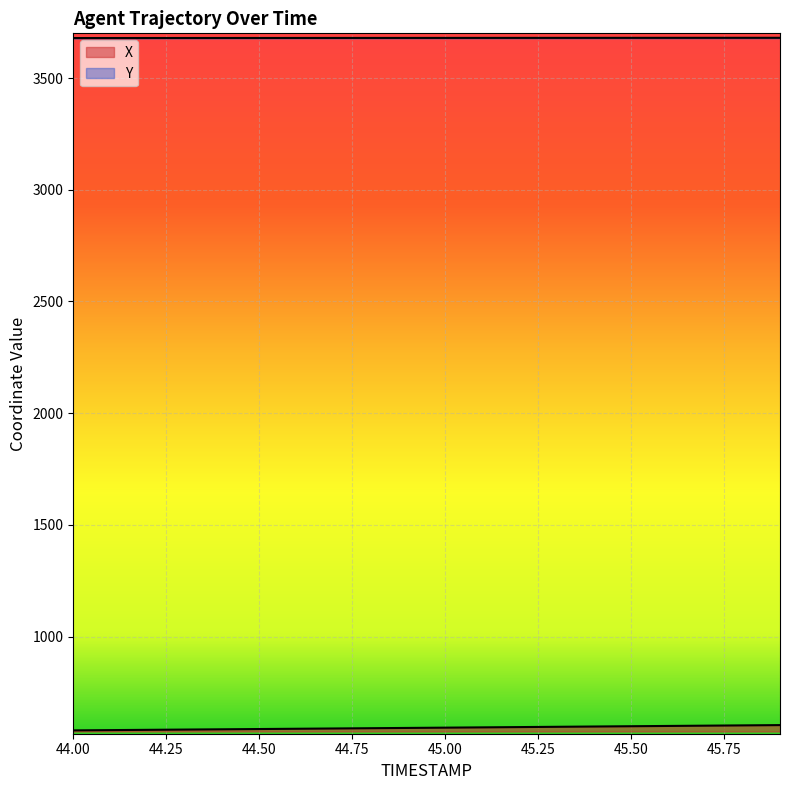

True or false: X and Y cross at least once.

False